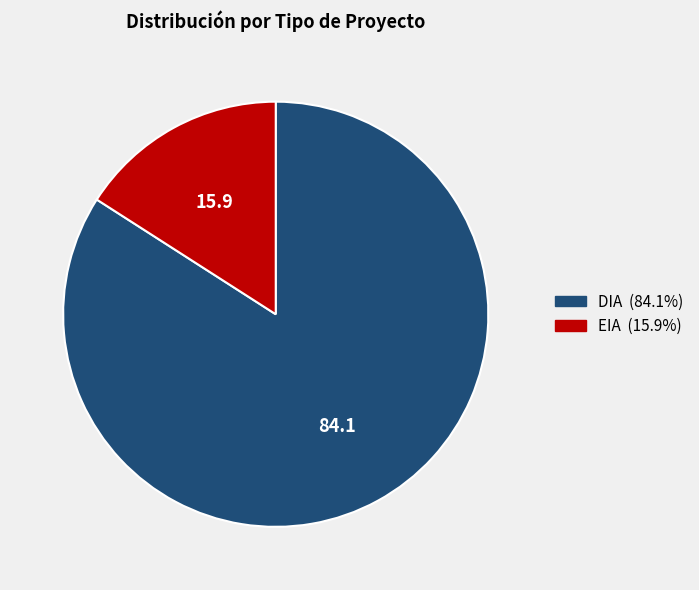

How many segments does this pie chart have?

2